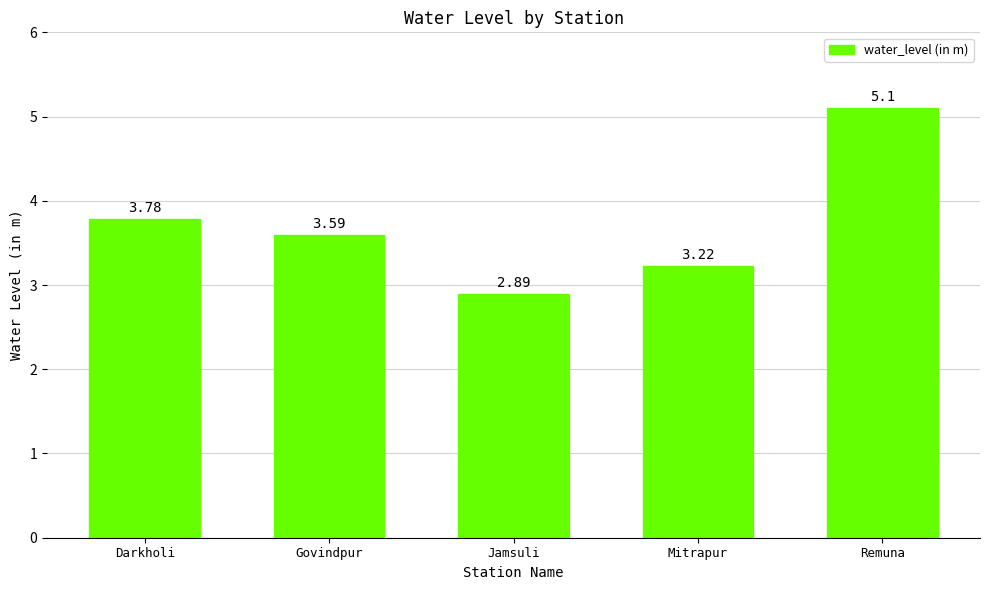

Which category has the lowest value across all series?

Jamsuli